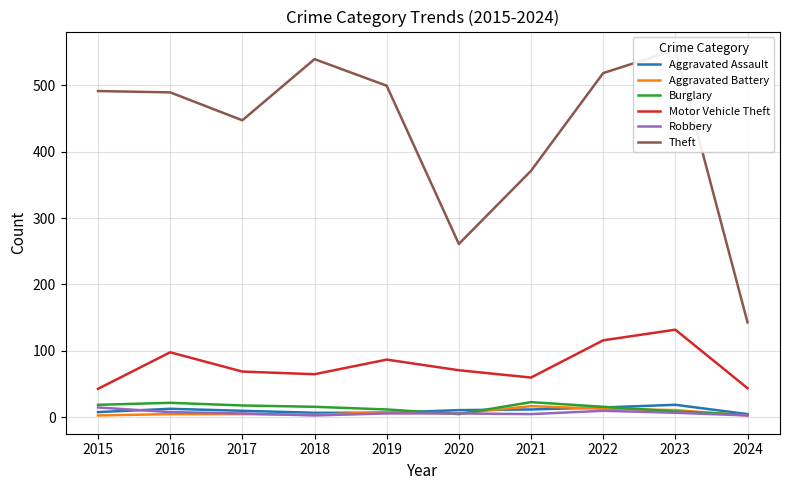

Reading left to right, extract all data points from this chart.

Aggravated Assault: 2015=8	2016=13	2017=10	2018=7	2019=7	2020=11	2021=12	2022=15	2023=19	2024=5
Aggravated Battery: 2015=3	2016=5	2017=5	2018=4	2019=8	2020=6	2021=17	2022=13	2023=11	2024=3
Burglary: 2015=19	2016=22	2017=18	2018=16	2019=12	2020=5	2021=23	2022=16	2023=9	2024=4
Motor Vehicle Theft: 2015=43	2016=98	2017=69	2018=65	2019=87	2020=71	2021=60	2022=116	2023=132	2024=44
Robbery: 2015=15	2016=8	2017=6	2018=3	2019=6	2020=6	2021=5	2022=10	2023=7	2024=3
Theft: 2015=491	2016=489	2017=447	2018=539	2019=499	2020=261	2021=371	2022=518	2023=553	2024=143